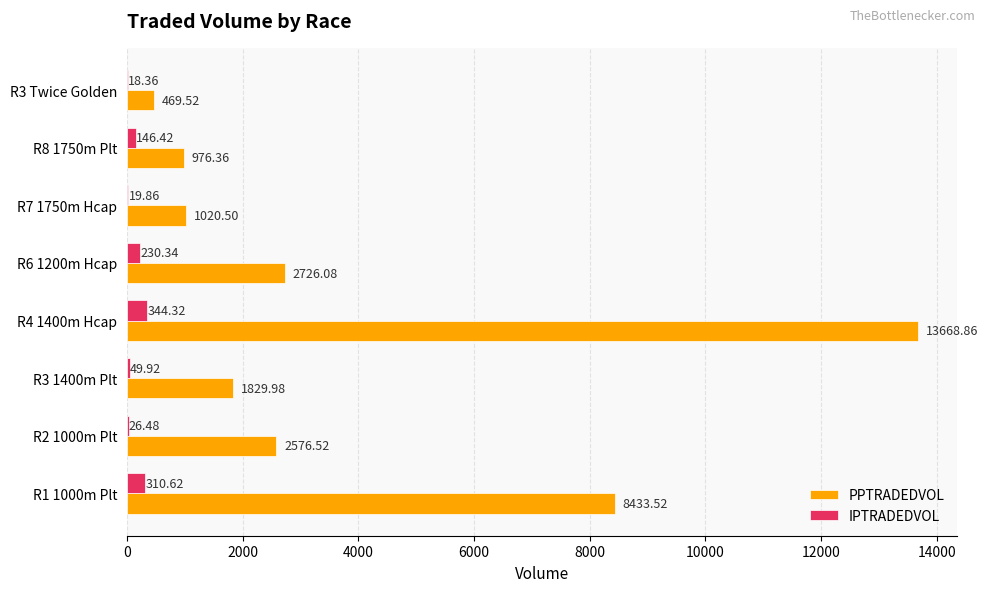

What is the sum of the IPTRADEDVOL values at R3 1400m Plt and R7 1750m Hcap?

69.8